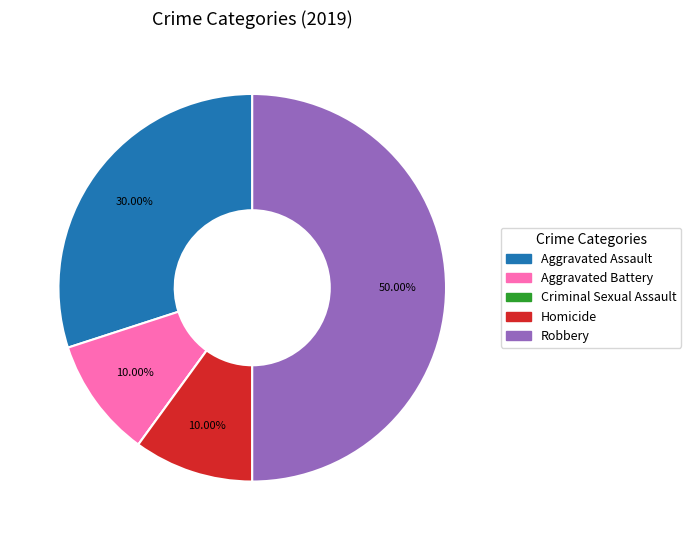

Is it true that Homicide is 10% of the pie?

True